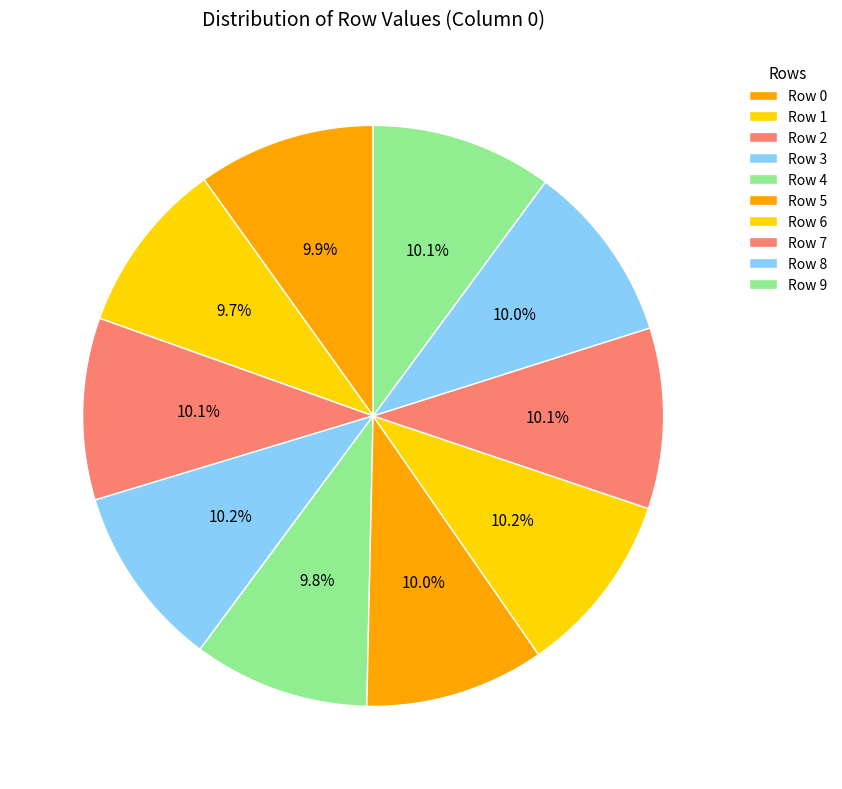

How many segments does this pie chart have?

10